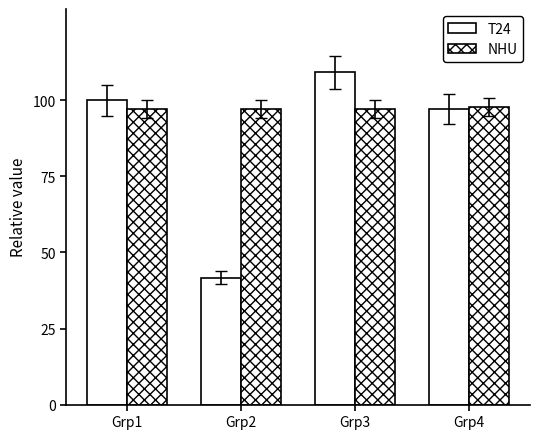

What is the spread (max minus min) of values at Grp4?

0.6